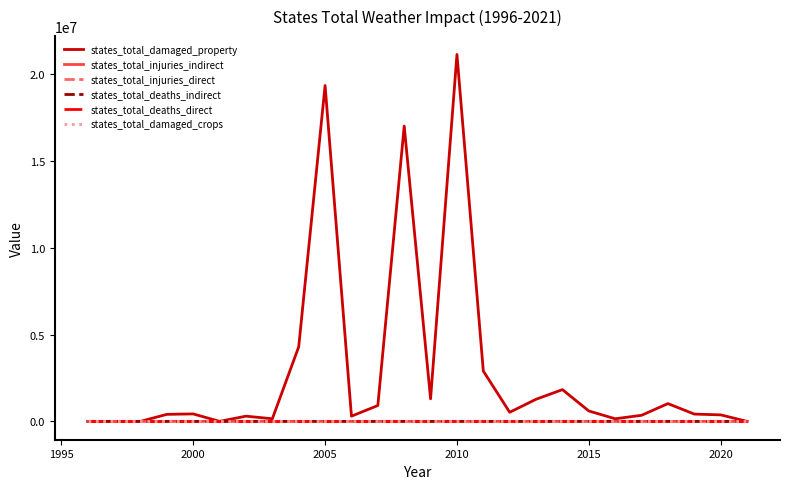

Which series has the largest total across all categories?

states_total_damaged_property